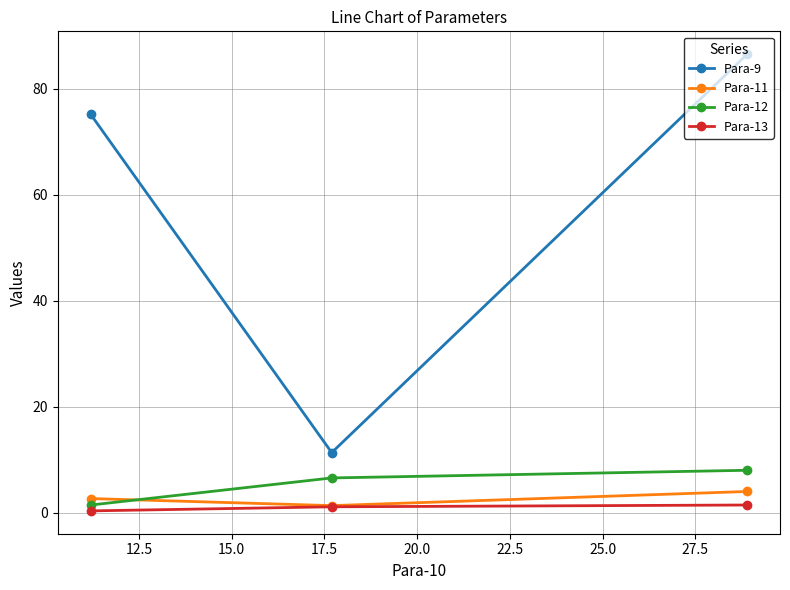

What is the maximum value for Para-12?

8.0